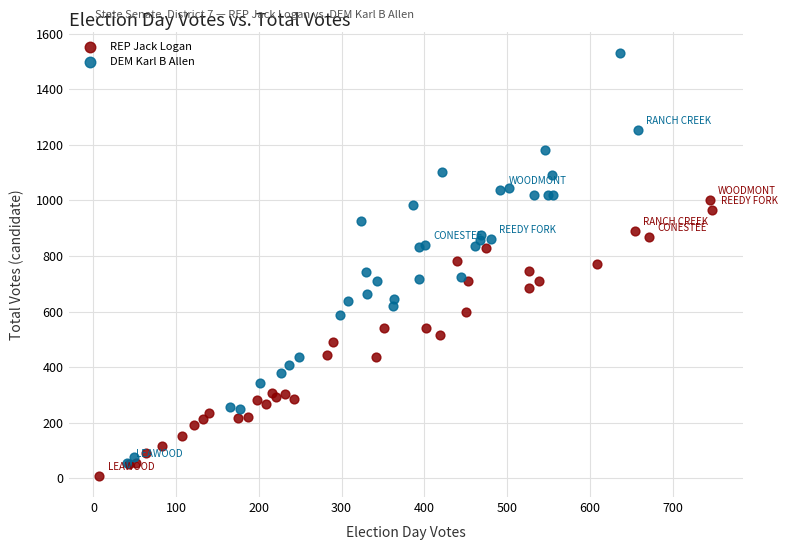

Which series has the largest Y range (max minus min)?

DEM Karl B Allen